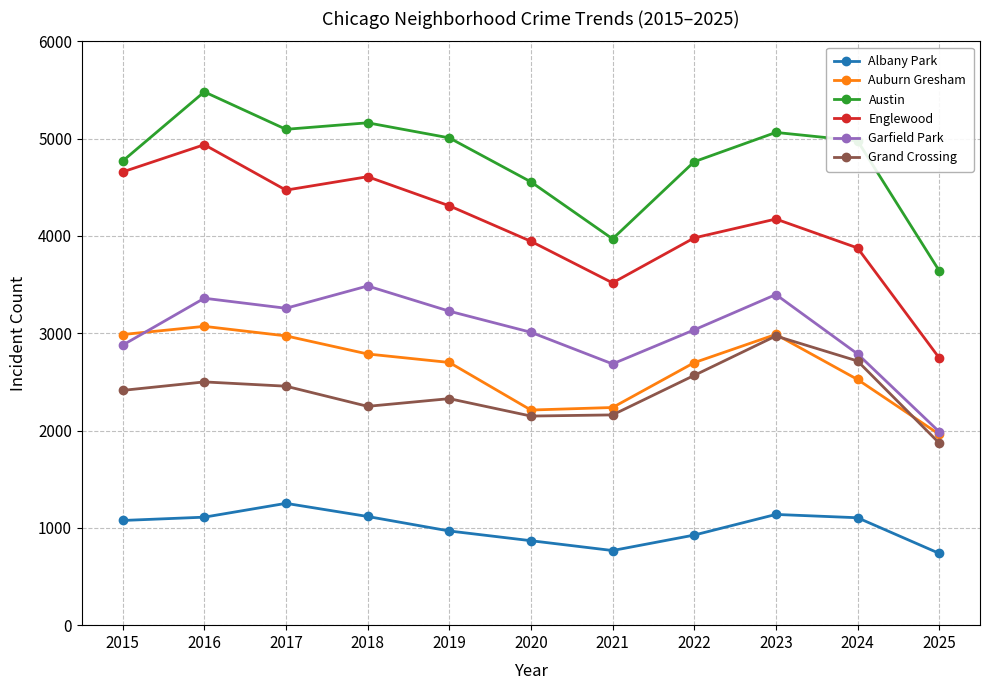

How many lines are shown in the chart?

6